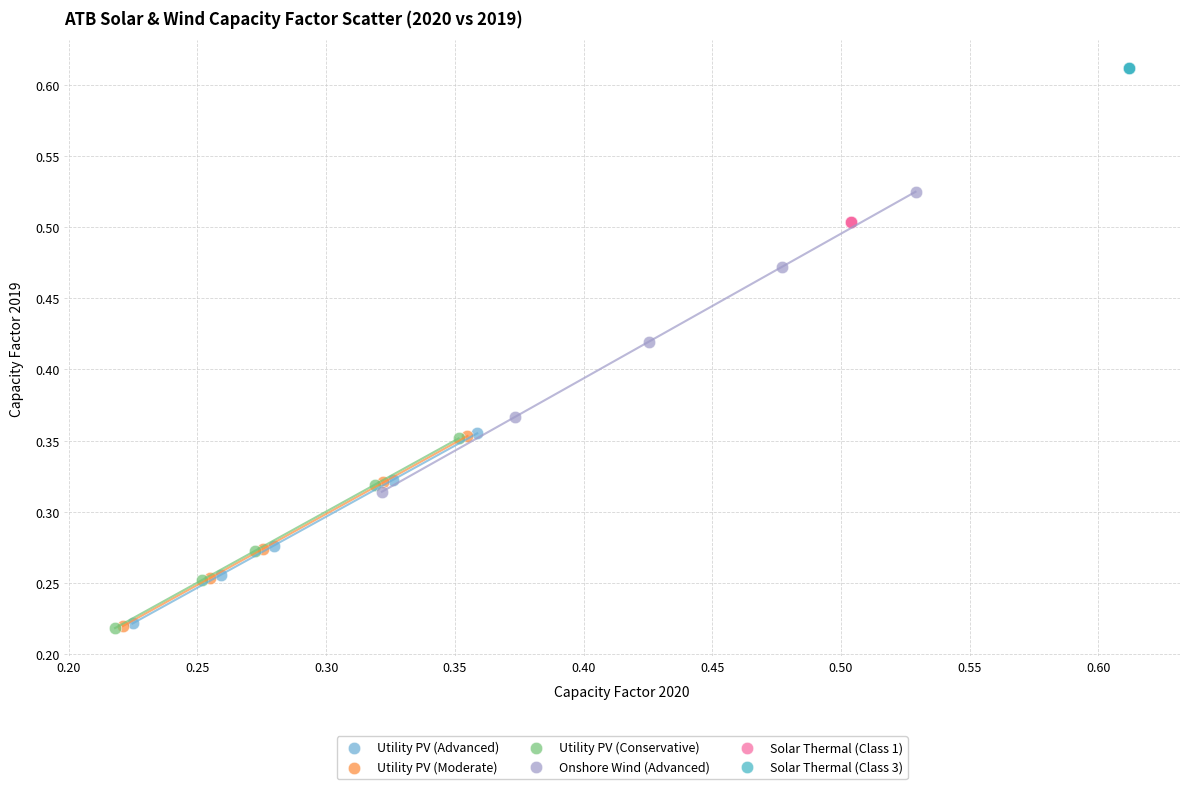

Which series contains the highest Y value?

Solar Thermal (Class 3)